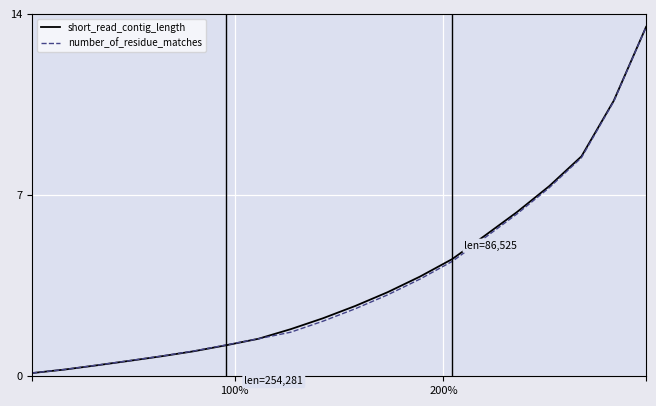

Which series has the largest range (max minus min)?

short_read_contig_length